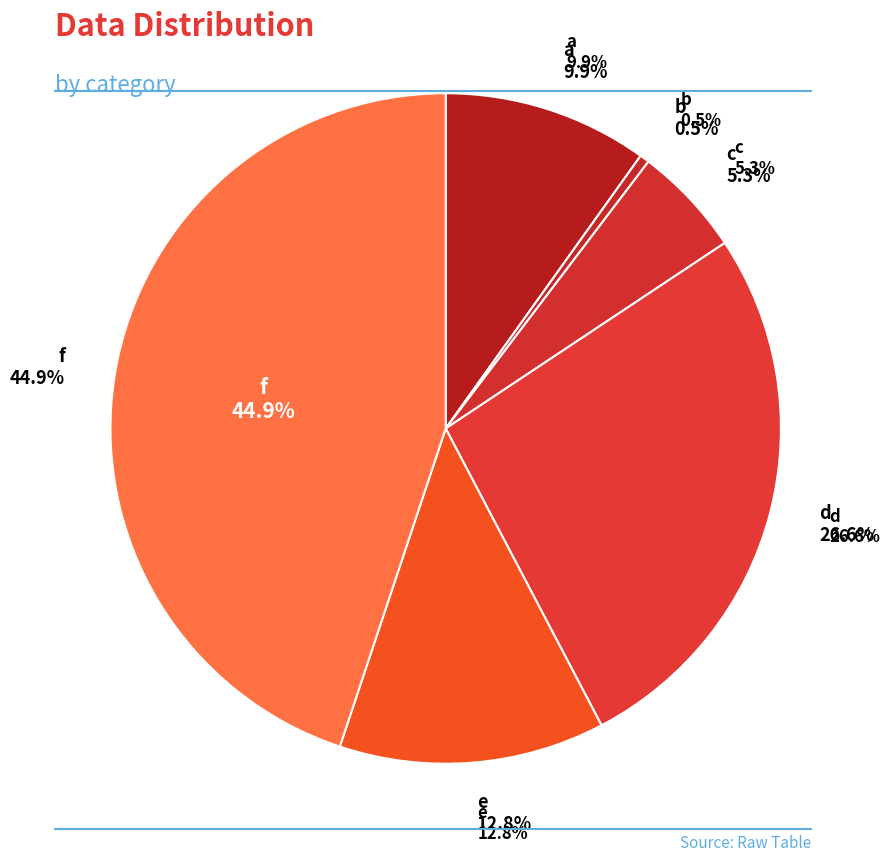

Which slice is the smallest?

b